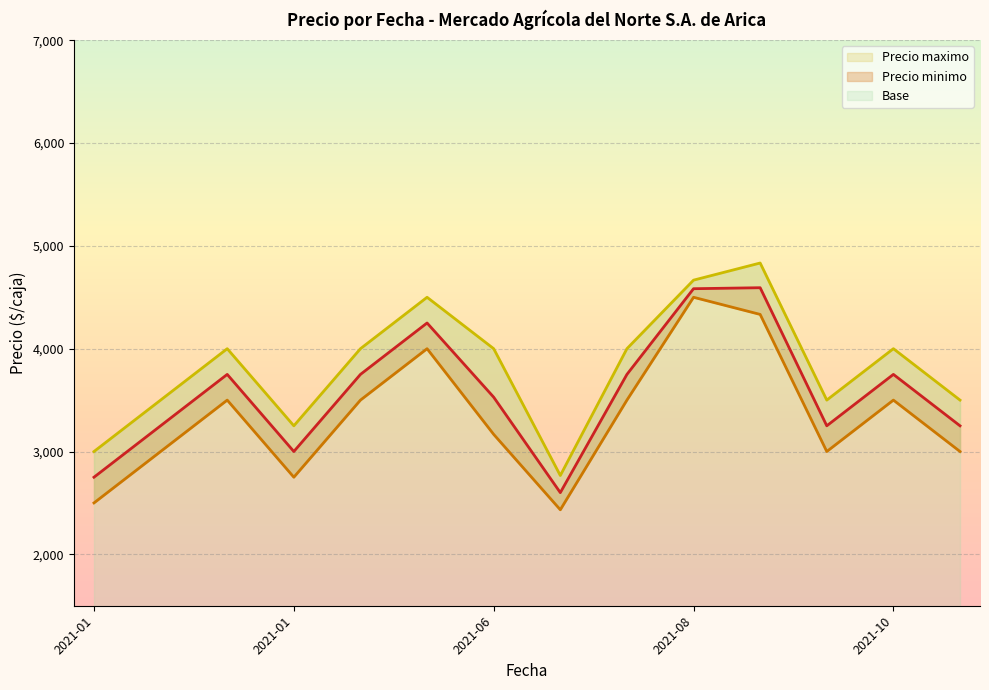

True or false: Precio maximo (line) has more than 1 interior local peaks.

True